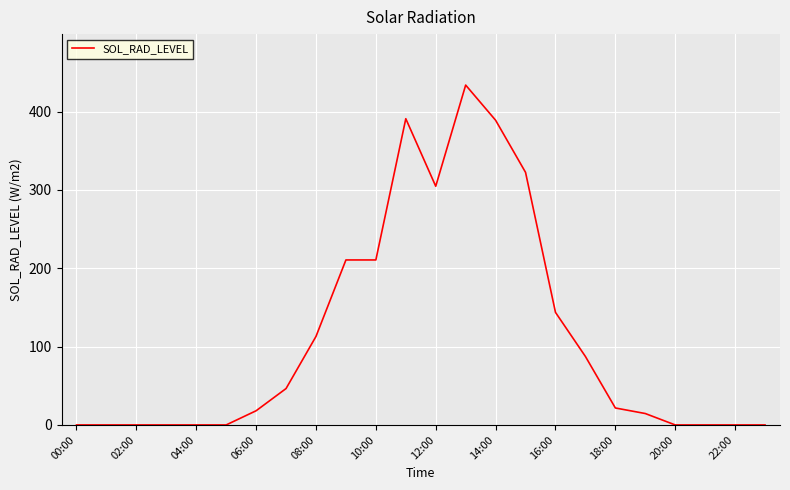

What is the difference between the maximum and minimum values?

433.9